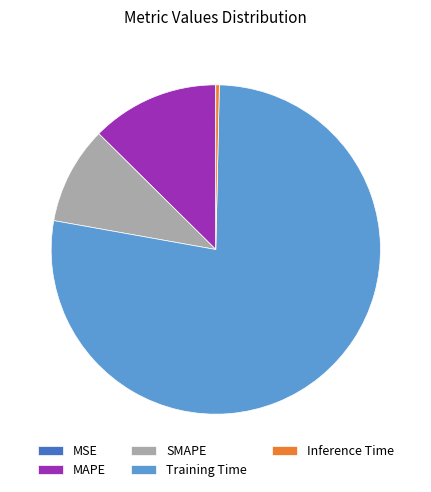

Which category has the biggest portion of the pie?

Training Time